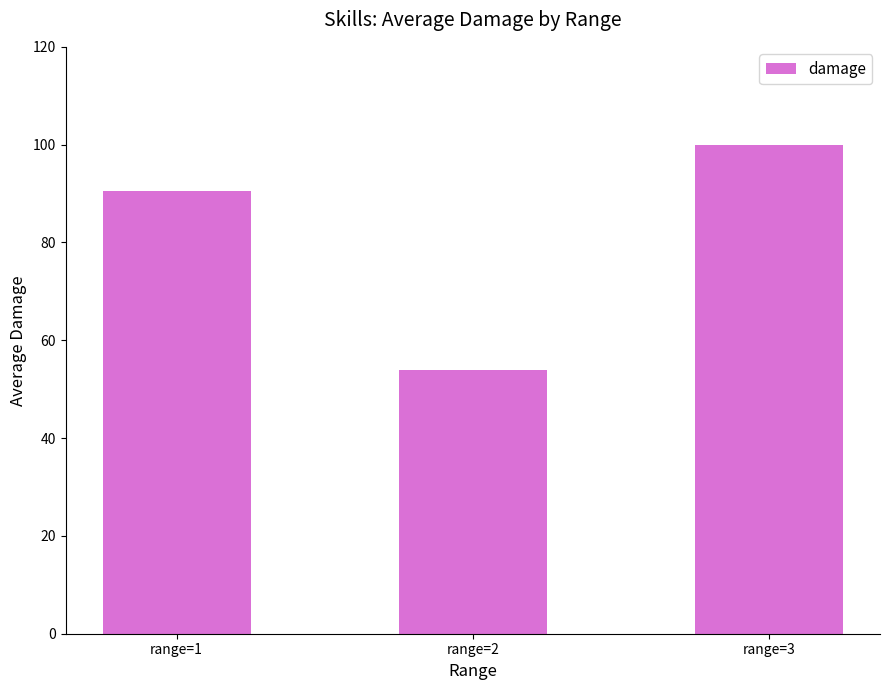

Rank the categories by value from lowest to highest.

range=2, range=1, range=3